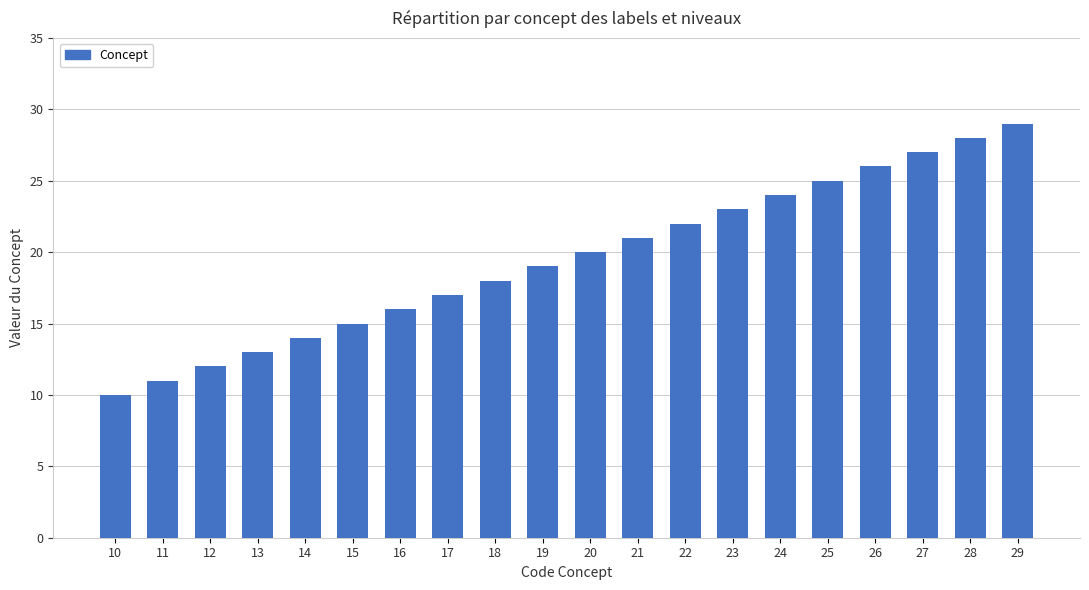

Rank the categories by value from highest to lowest.

29, 28, 27, 26, 25, 24, 23, 22, 21, 20, 19, 18, 17, 16, 15, 14, 13, 12, 11, 10